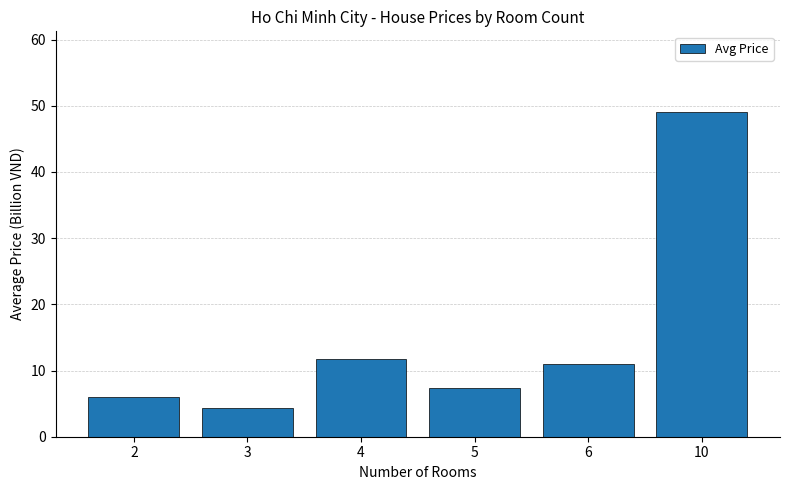

What is the difference between the values at 10 and 4?

37.3